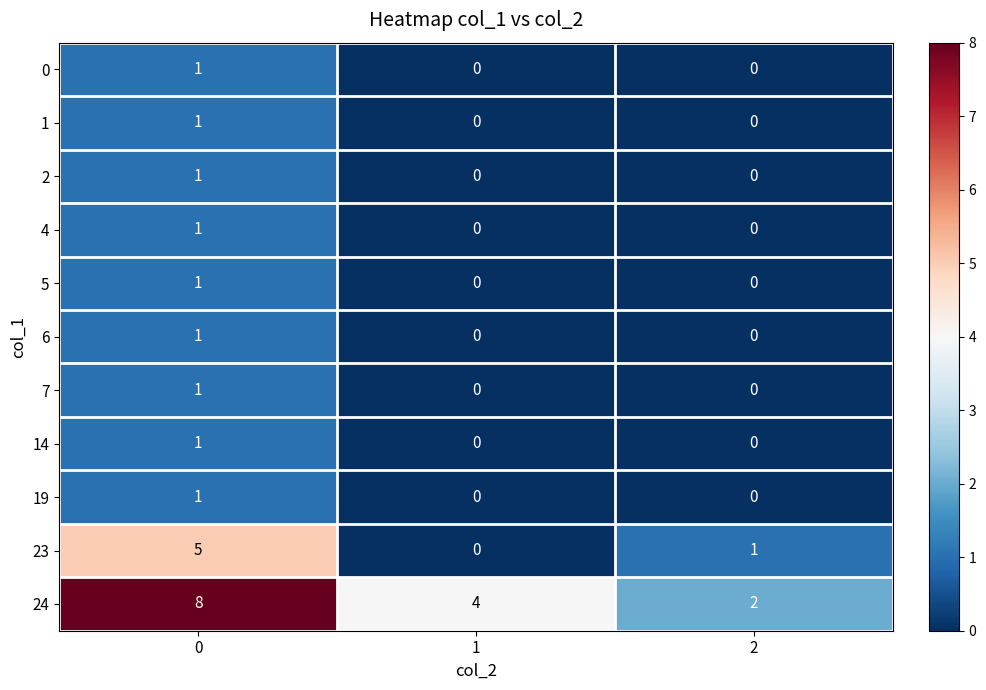

Between 0 and 1, which series saw the biggest shift?

23